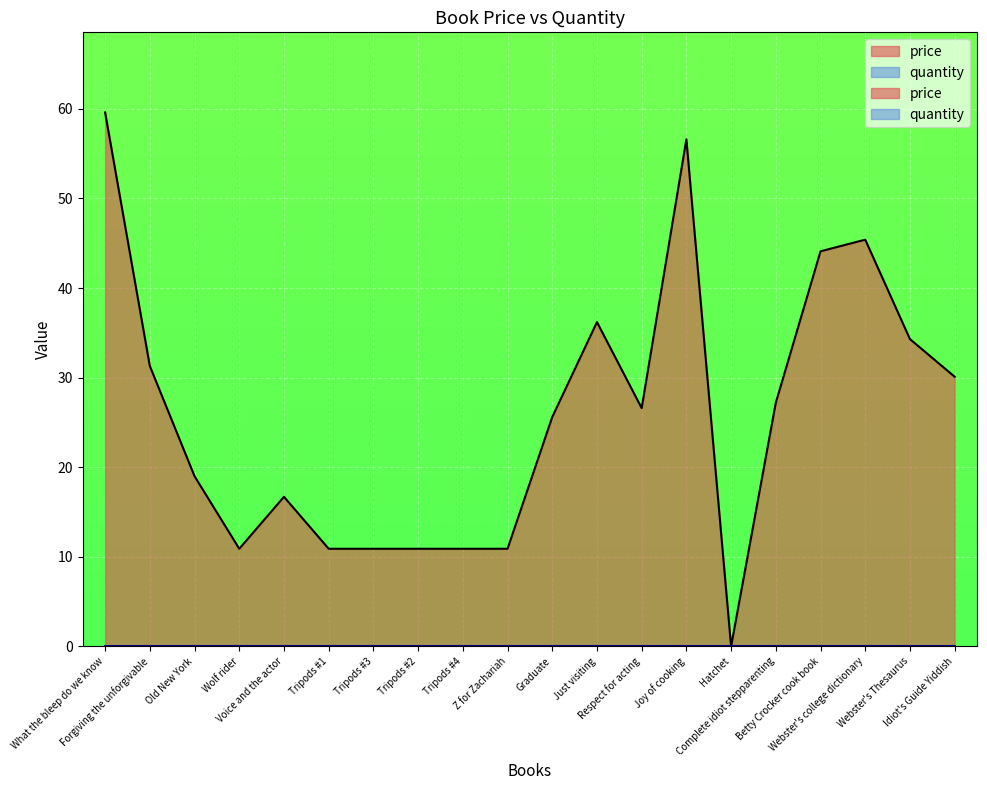

Where does the data first go above 26?

What the bleep do we know